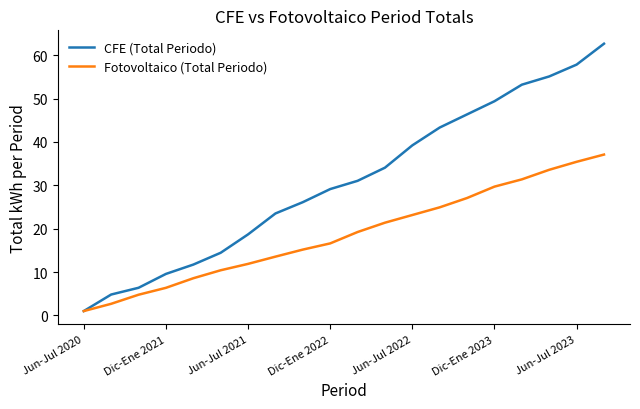

What is the greatest value displayed?

62.6